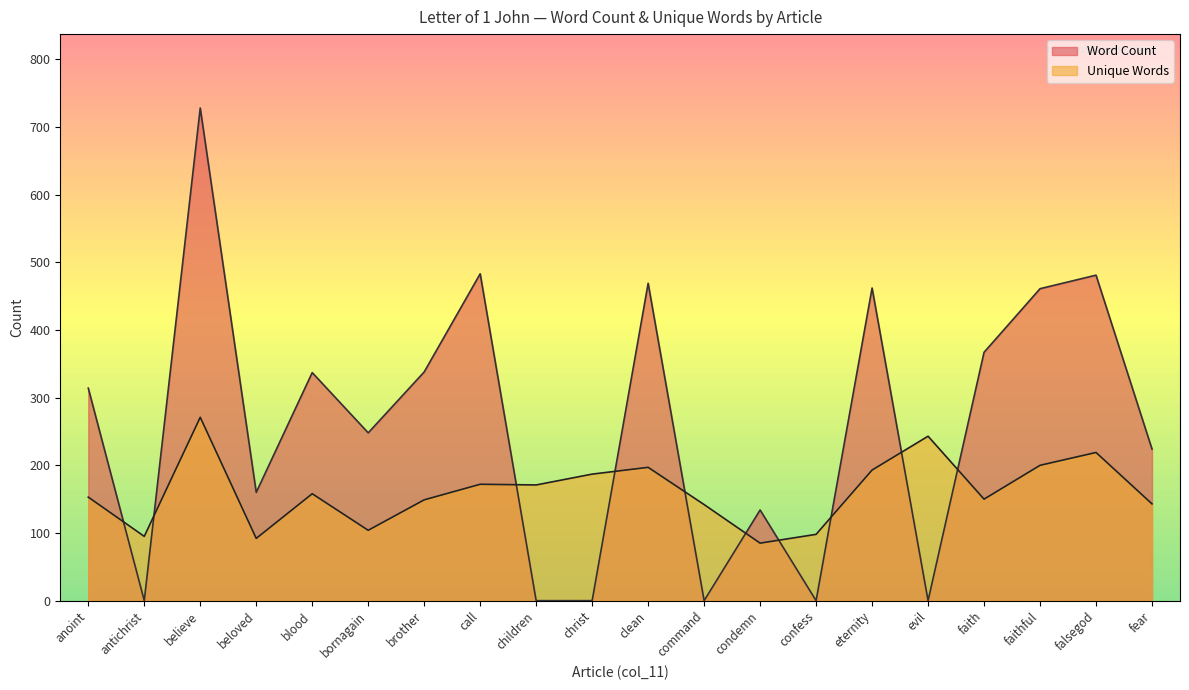

What is the label of the 3rd point from the right?

faithful